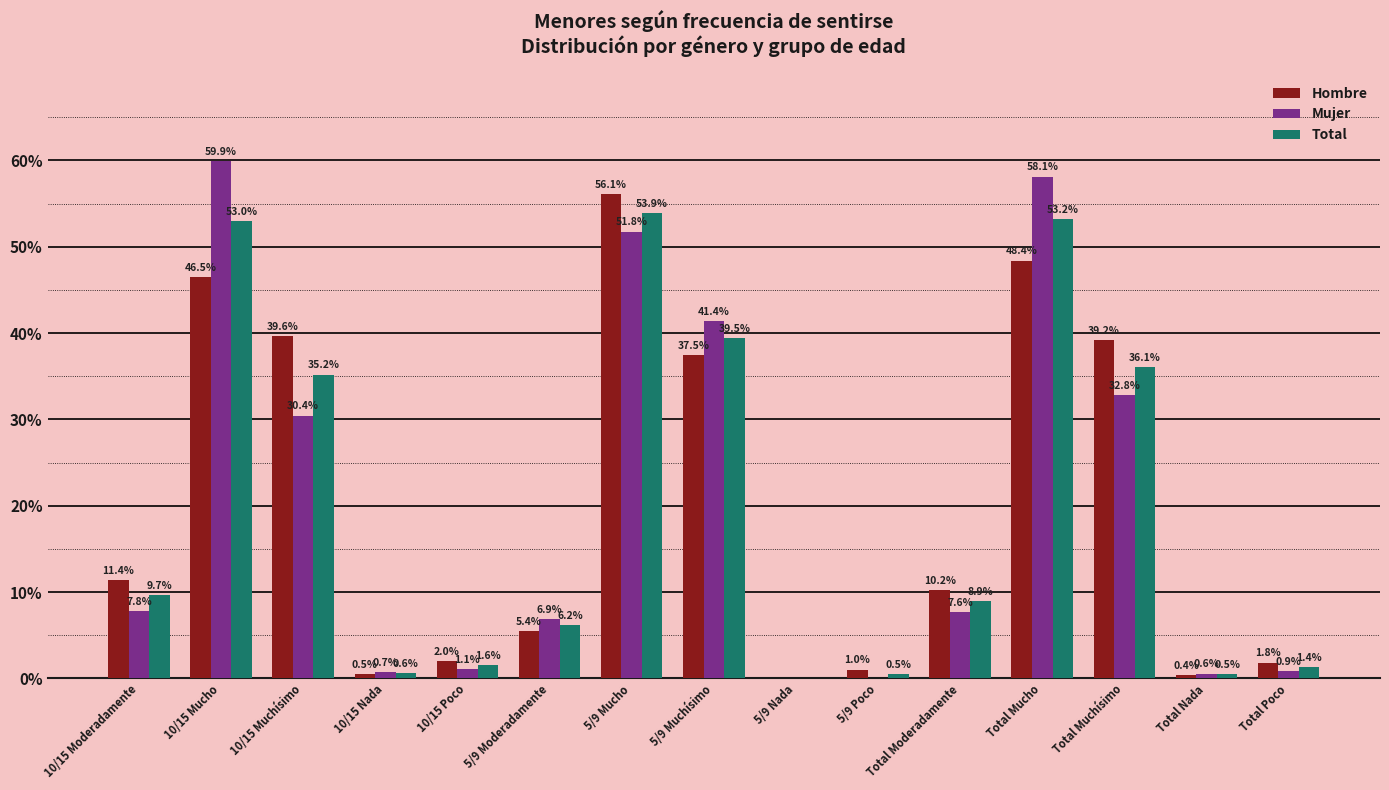

Where does the Mujer series first go above 7?

10/15 Moderadamente